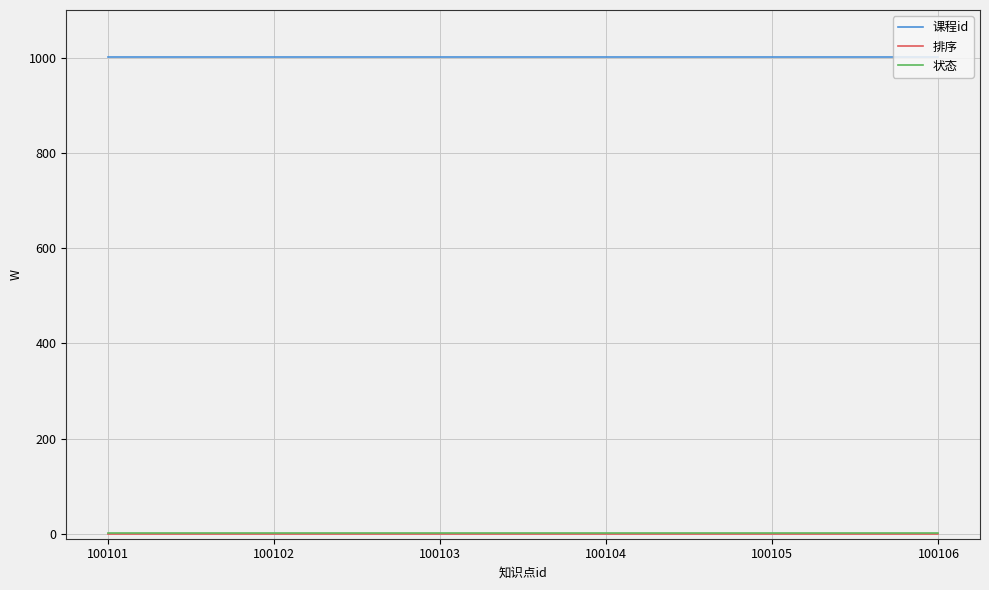

Which series has the largest total across all categories?

课程id